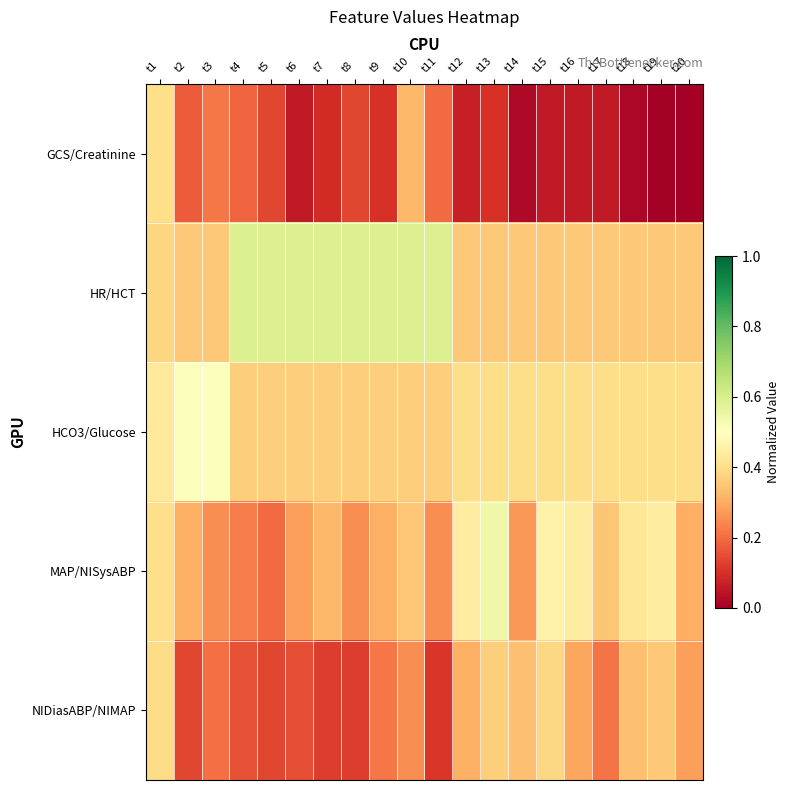

List the series in order of their overall mean, highest first.

HR/HCT, HCO3/Glucose, MAP/NISysABP, NIDiasABP/NIMAP, GCS/Creatinine